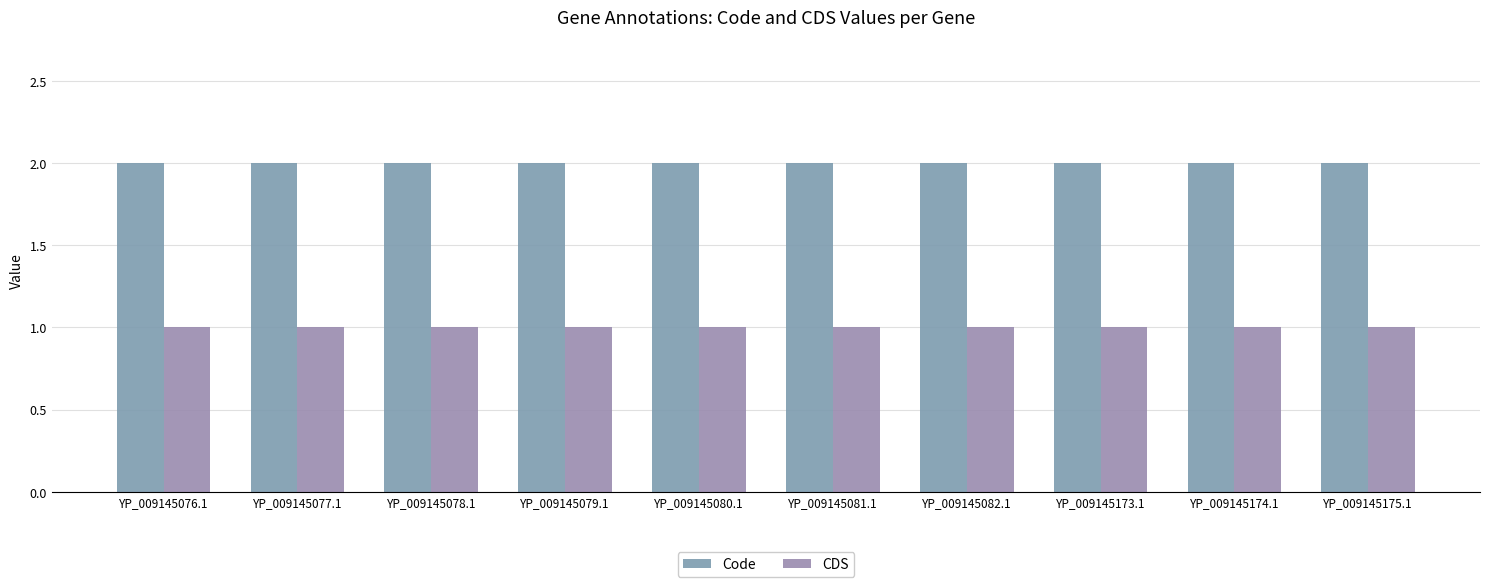

What is the difference between the highest and lowest values at YP_009145082.1?

1